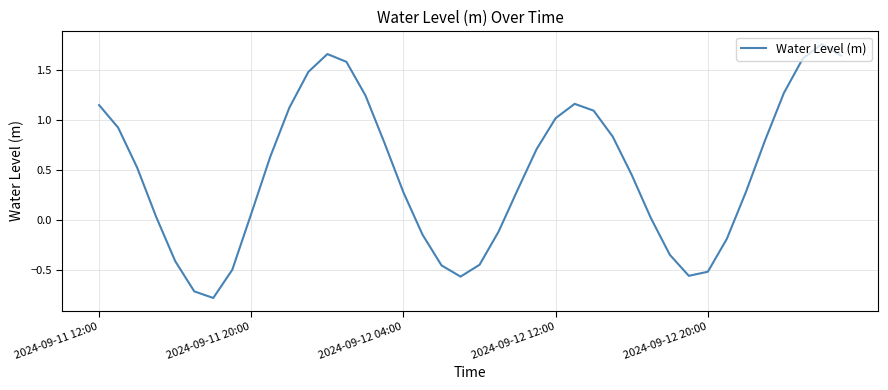

What is the difference between the maximum and minimum values?

2.5